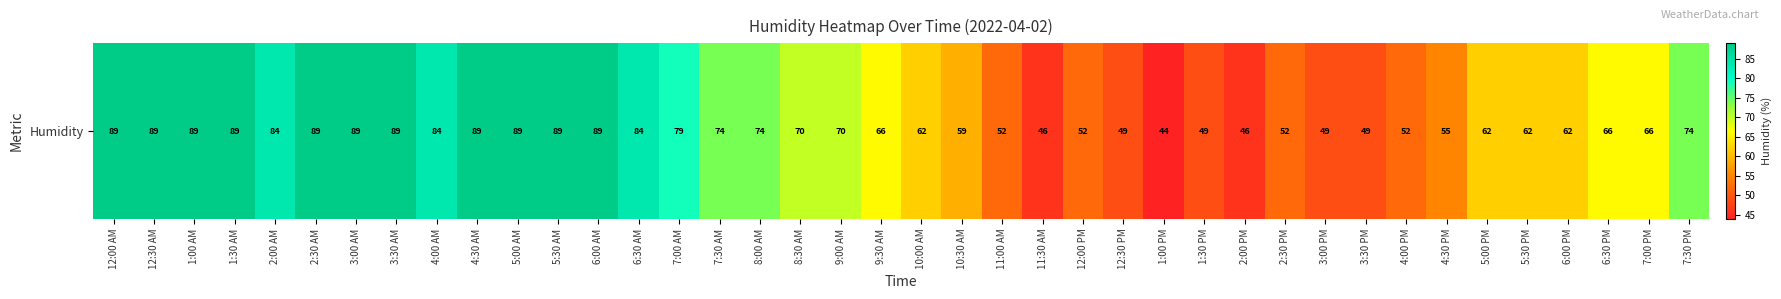

What is the greatest value displayed?

89